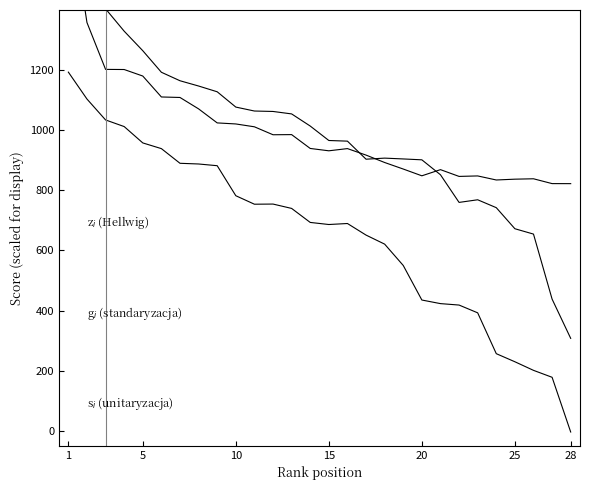

True or false: z$_i$ (Hellwig) has a value of 245.3 at 28.

False